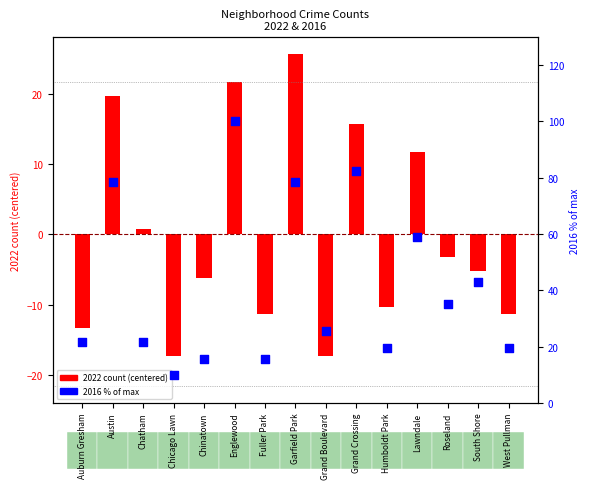

What are all the series names shown in the legend?

2022 count (centered), 2016 (% of max)